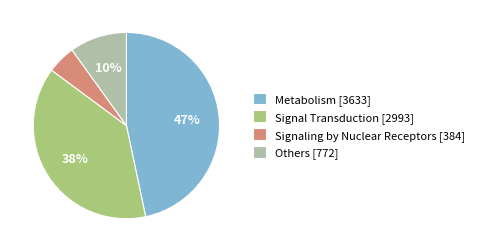

Does Signaling by Nuclear Receptors [384] account for over 50% of the chart?

No